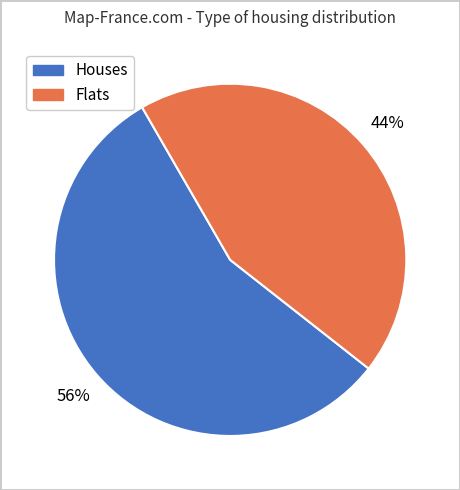

Is there a majority slice in this chart?

Yes